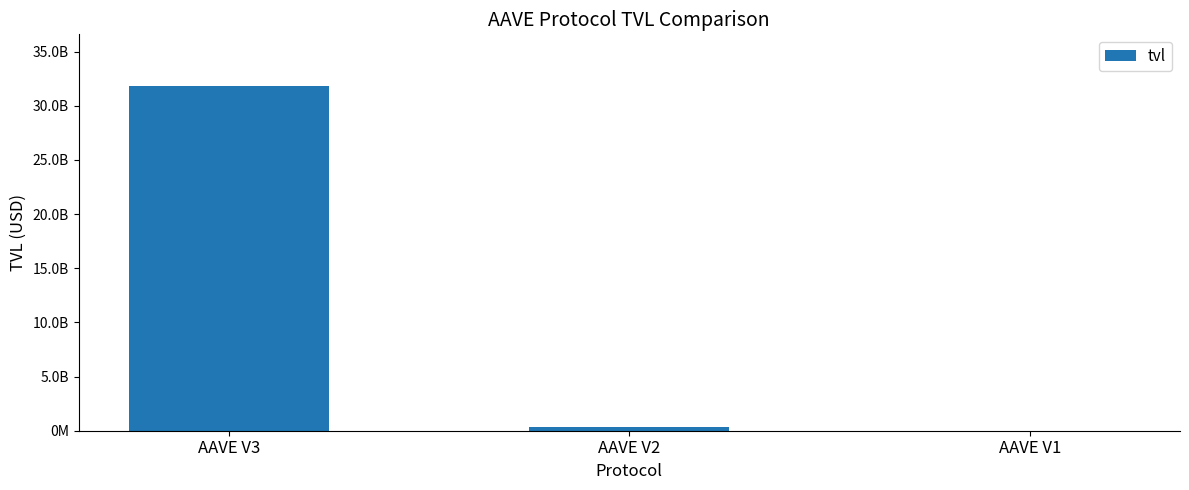

Are the bars horizontal?

No